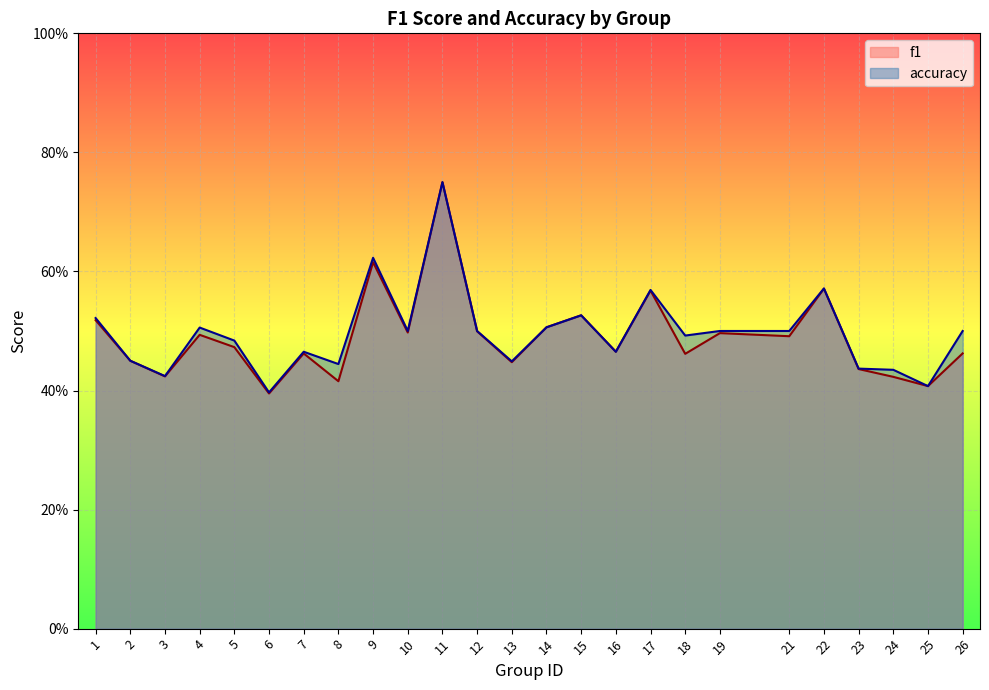

At how many categories does at least one series exceed 0?

25